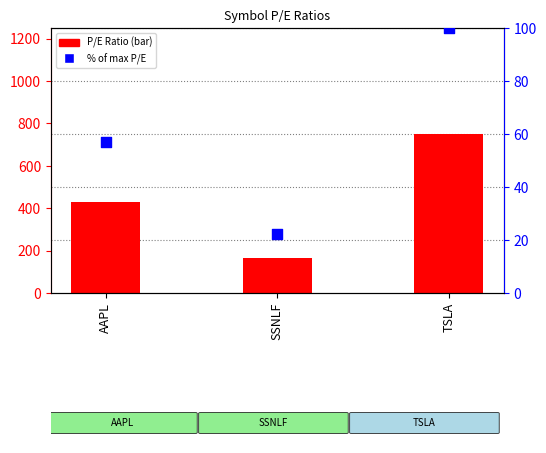

At how many categories does at least one series exceed 239?

2